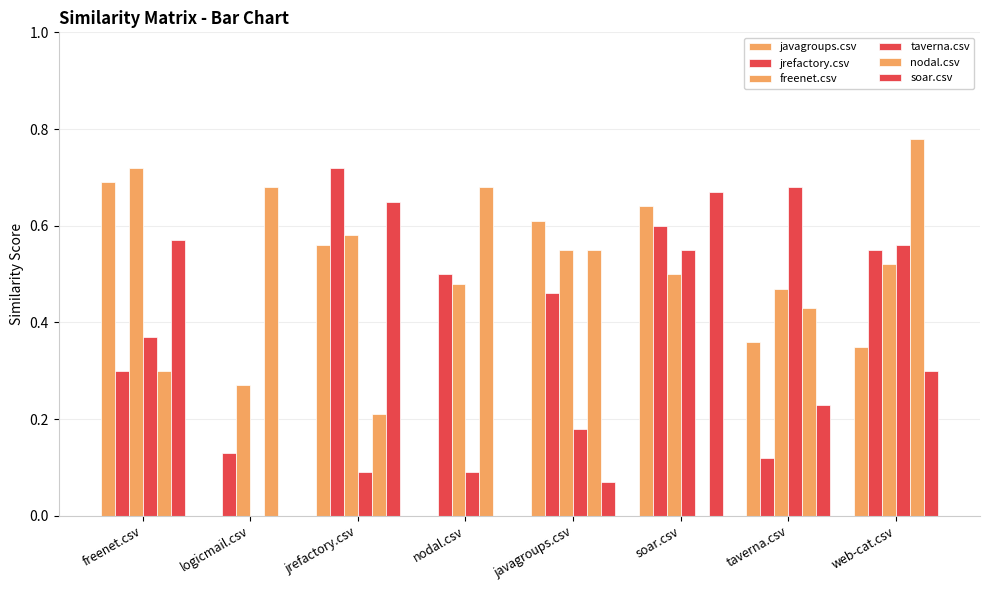

Rank the series by their maximum value, from highest to lowest.

nodal.csv, jrefactory.csv, freenet.csv, javagroups.csv, taverna.csv, soar.csv